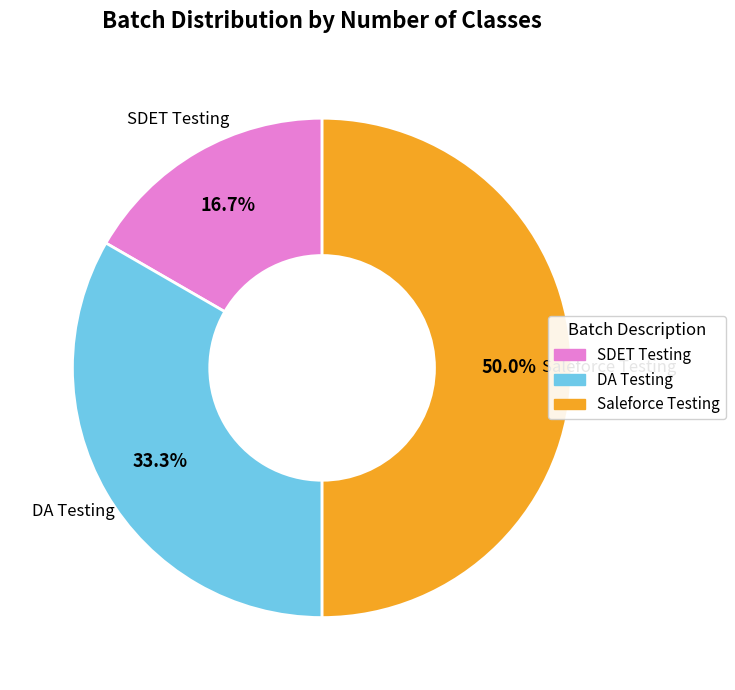

Is it true that DA Testing is 28% of the pie?

False